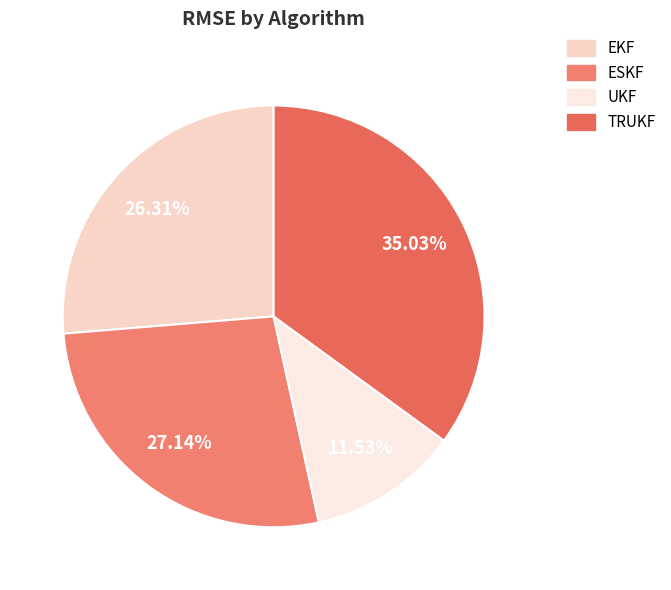

To the nearest percent, what portion does TRUKF represent?

35%